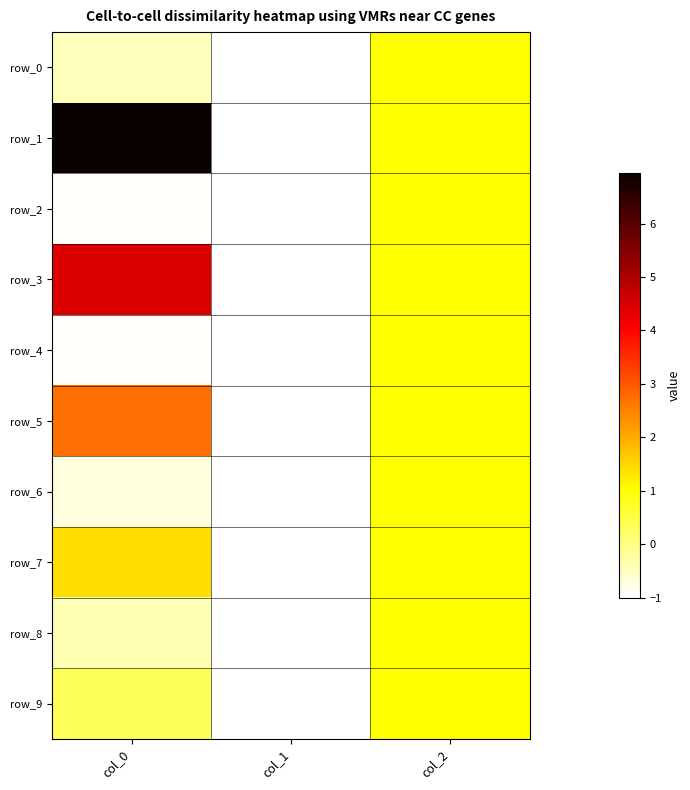

Is the value of row_6 at col_1 greater than the value of row_4 at col_1?

No